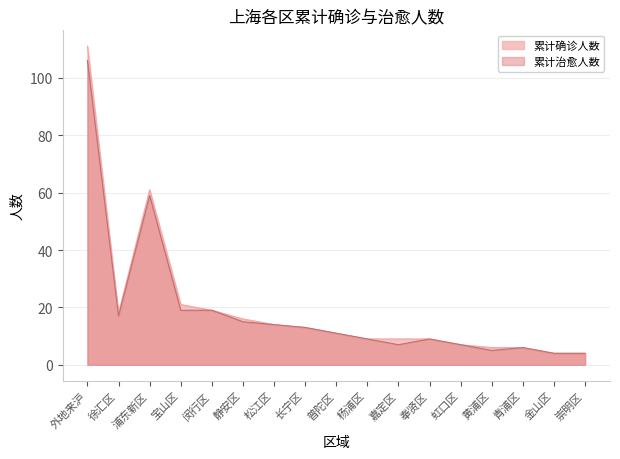

Rank the series by their average value, from lowest to highest.

累计治愈人数, 累计确诊人数